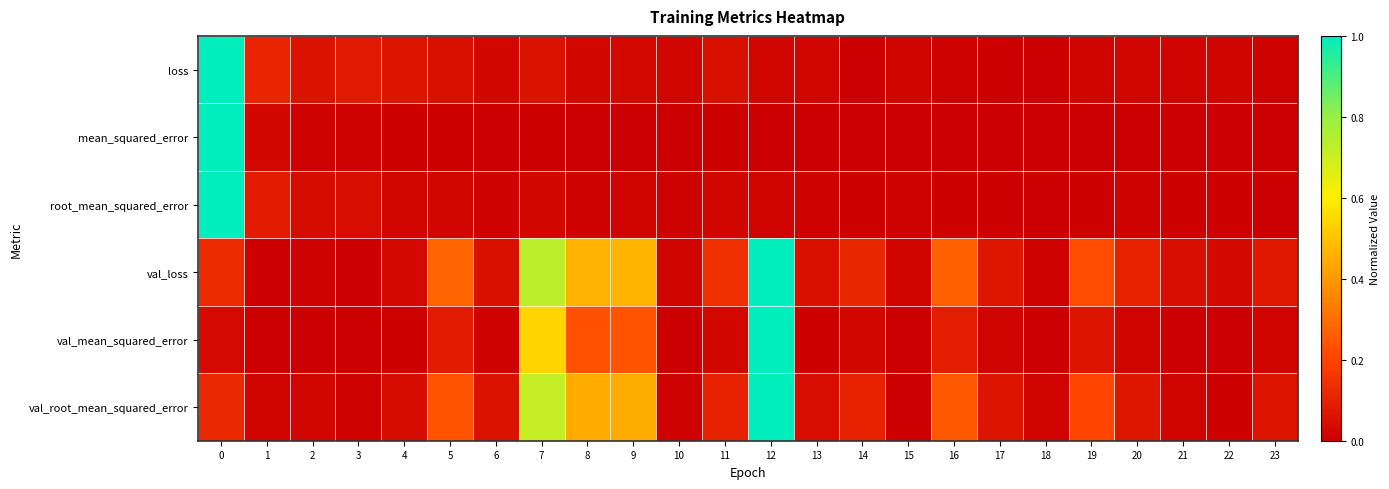

Which series has the largest total across all categories?

val_loss